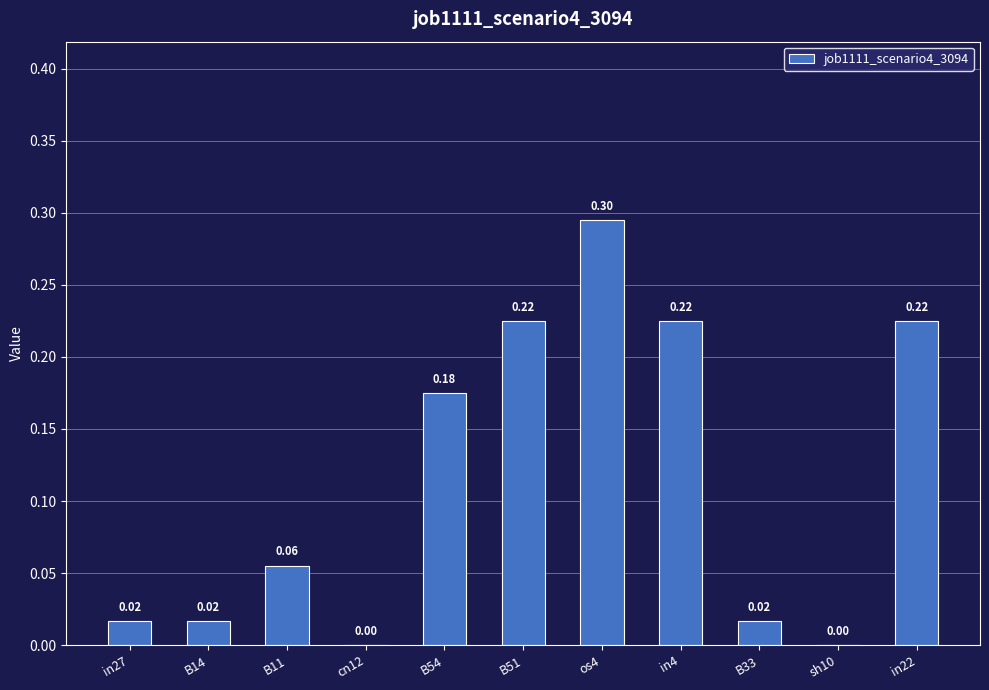

Is it true that the value at os4 is 0.1?

False